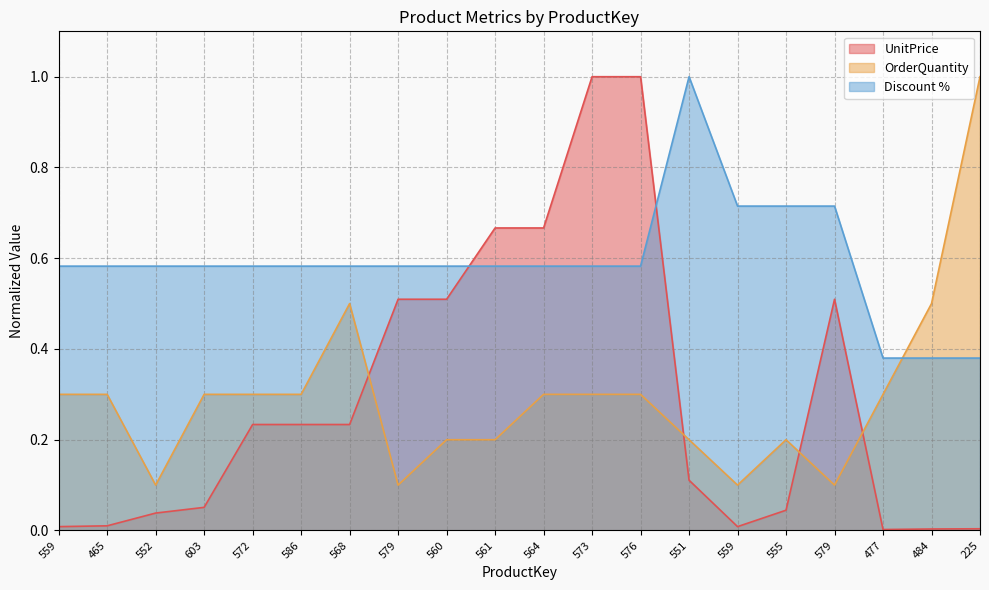

In OrderQuantity, how many points are higher than both neighbors (excluding endpoints)?

2